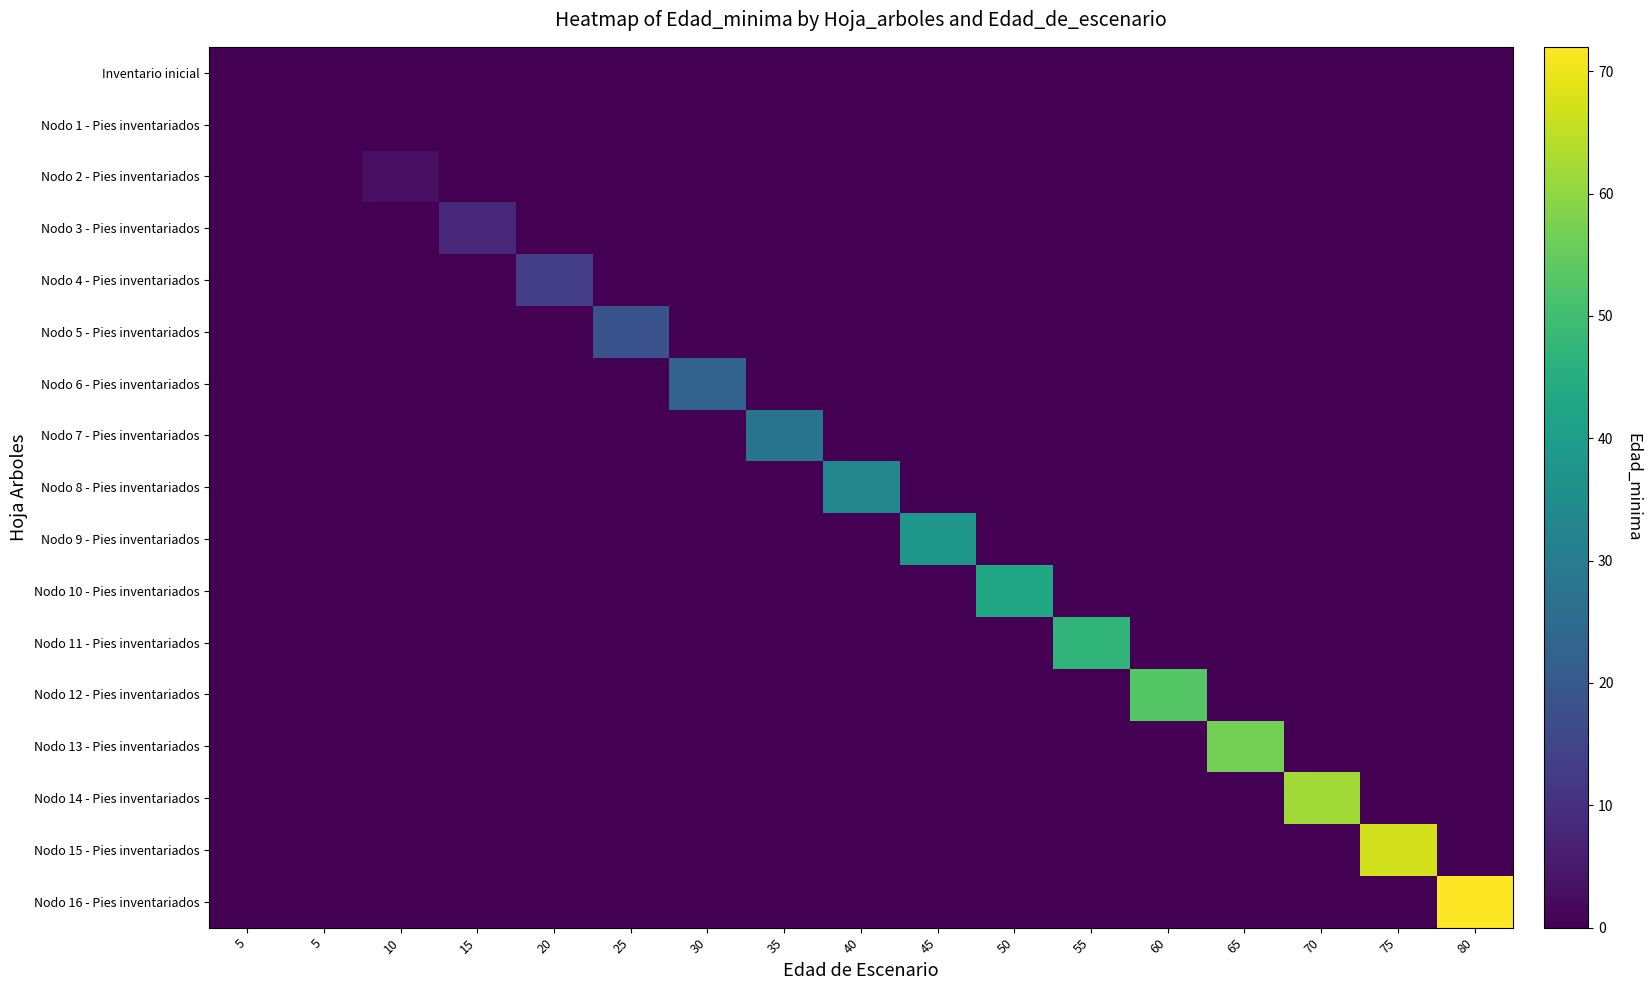

How many series are shown in this chart?

17